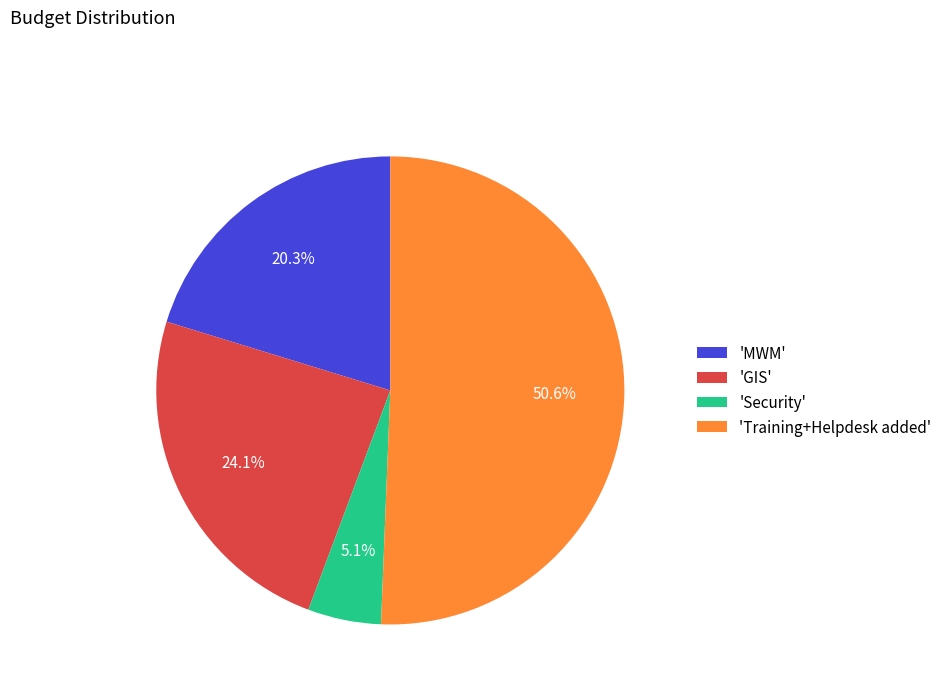

What percentage is NOT represented by 'Security'?

94.9%